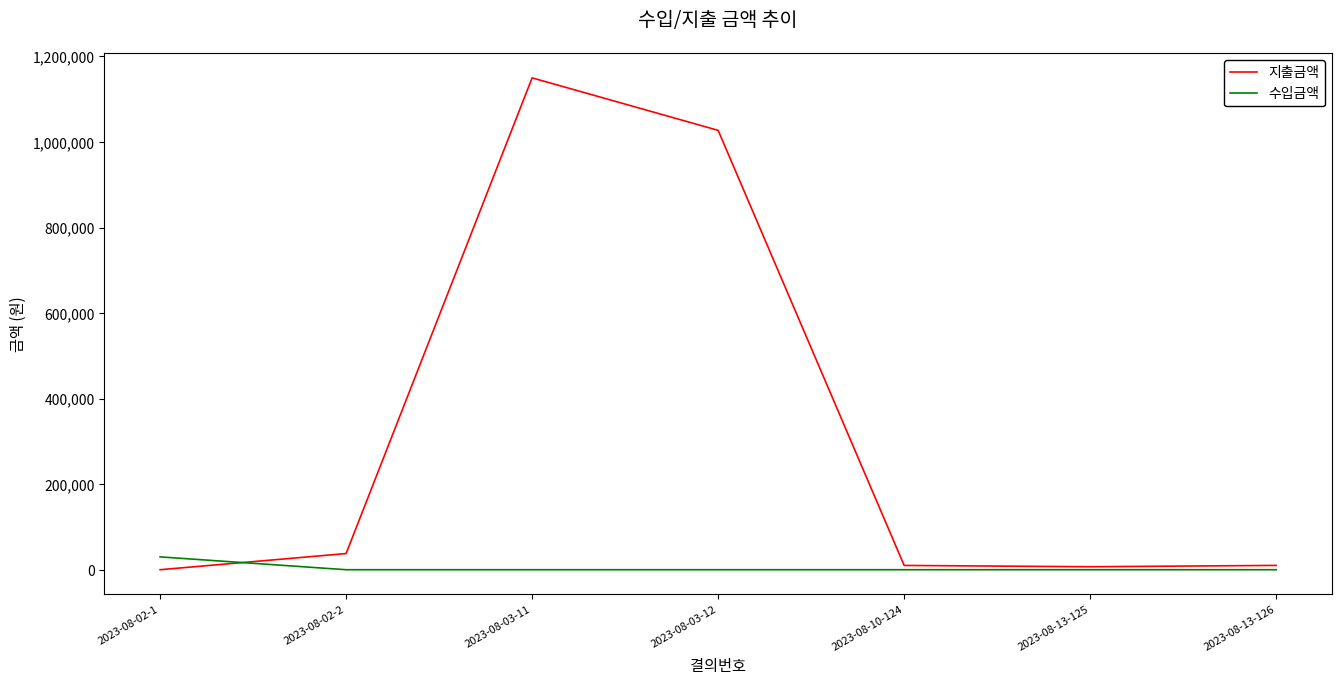

Rank the series by their average value, from highest to lowest.

지출금액, 수입금액